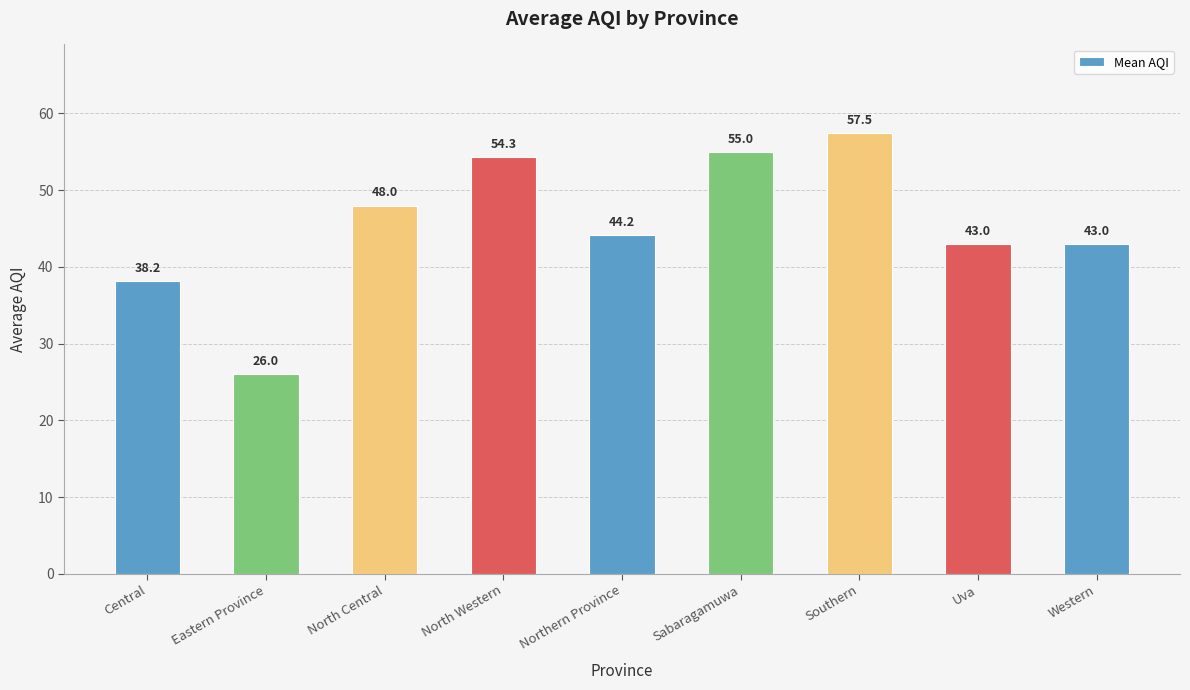

True or false: the data shows 22.3 at North Central.

False